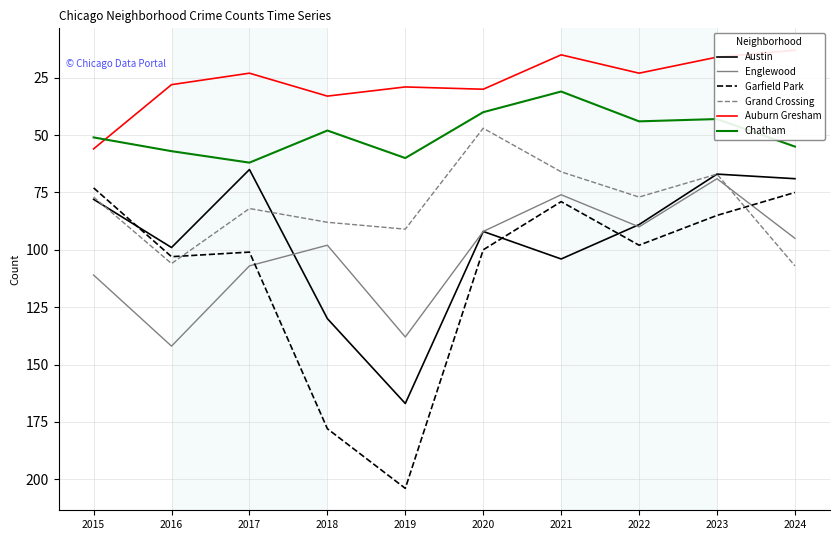

At 2020, list the series in order from smallest to largest.

Auburn Gresham, Chatham, Grand Crossing, Austin, Englewood, Garfield Park